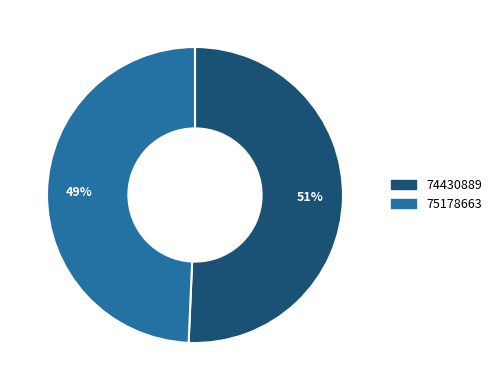

Is it true that 74430889 is 61% of the pie?

False